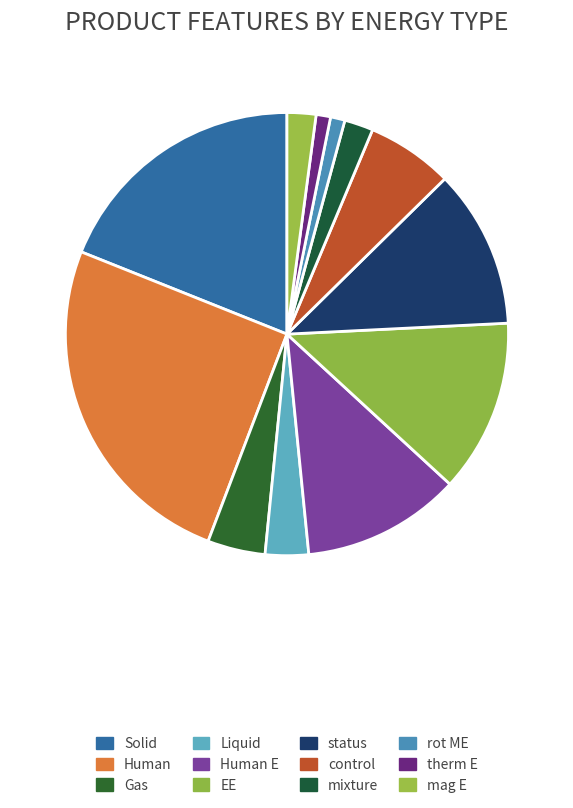

Count the number of slices in the pie.

12